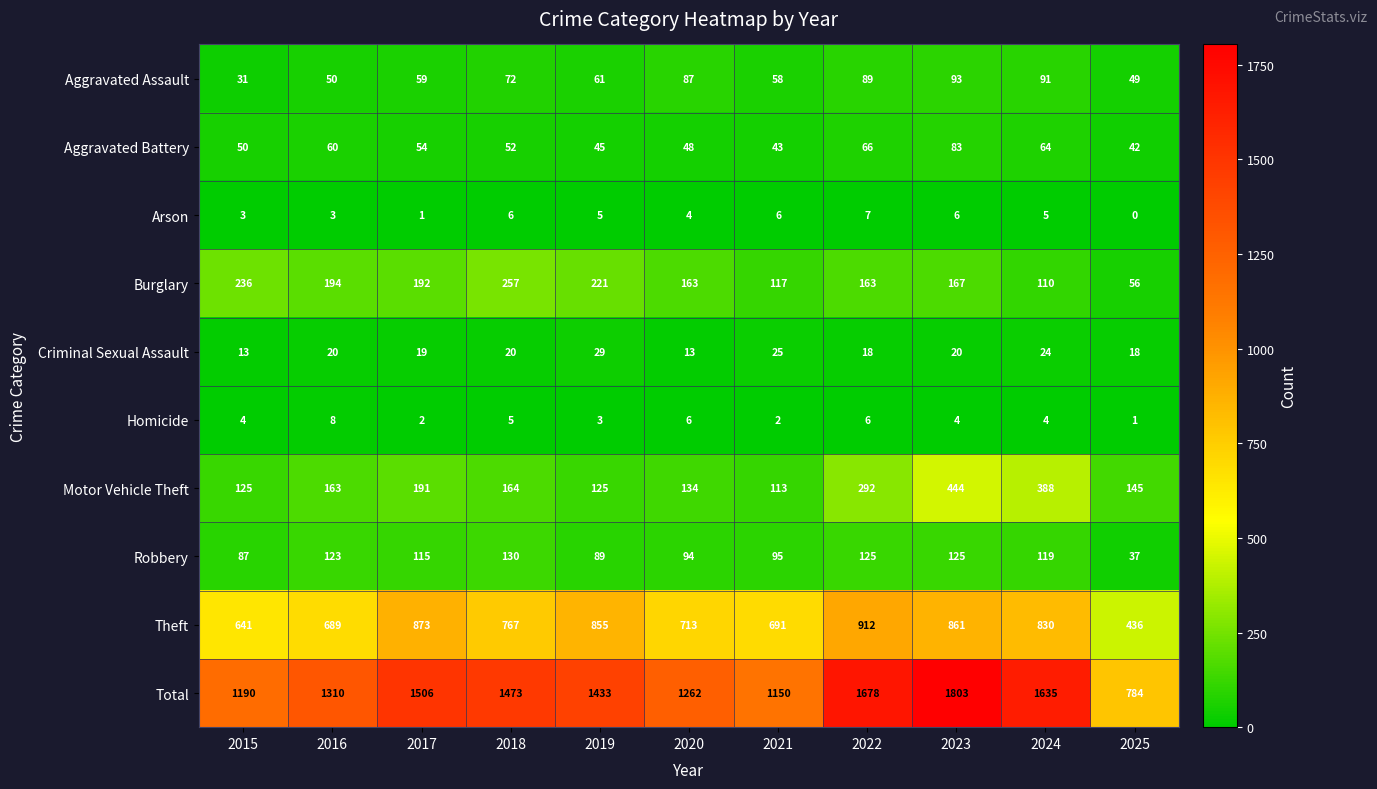

Which label corresponds to the smallest value in the chart?

2025